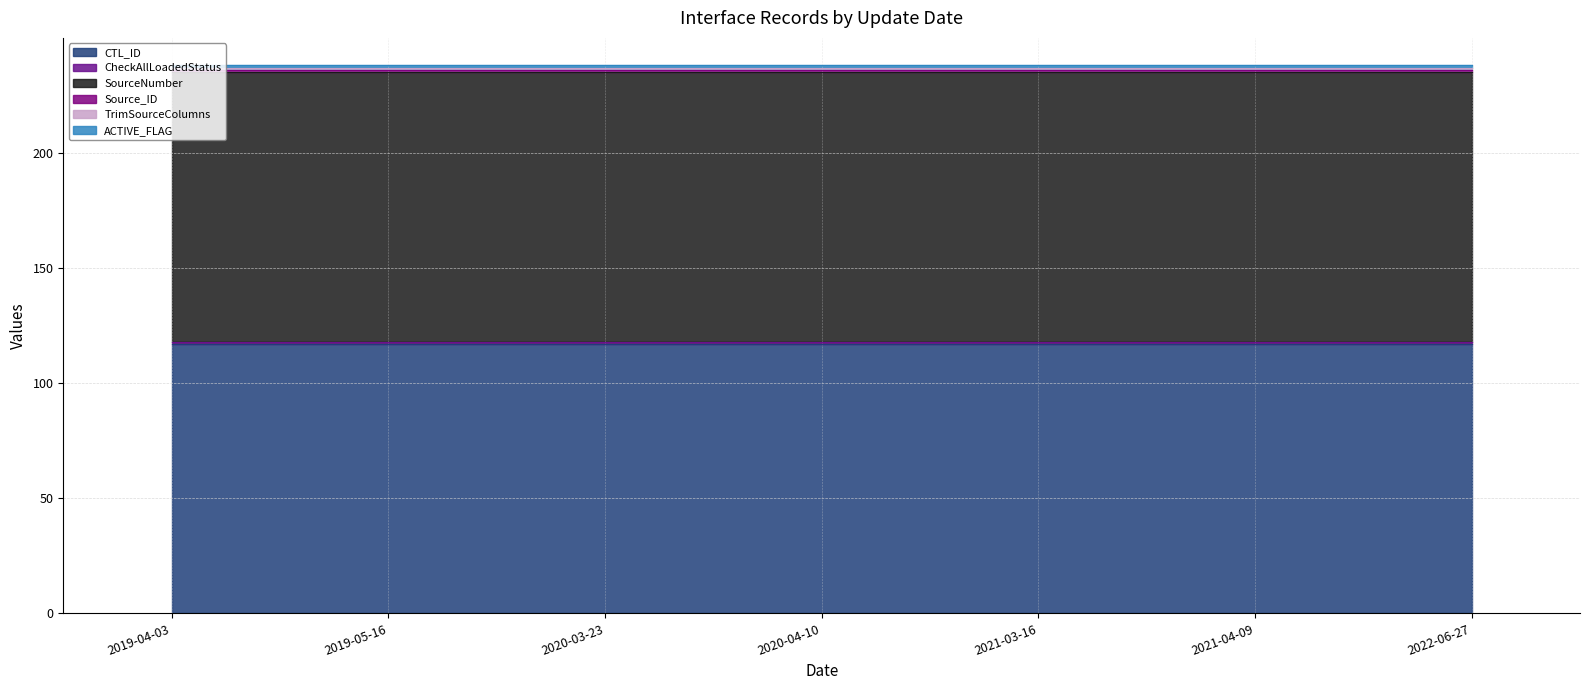

What are all the series names shown in the legend?

CTL_ID, CheckAllLoadedStatus, SourceNumber, Source_ID, TrimSourceColumns, ACTIVE_FLAG